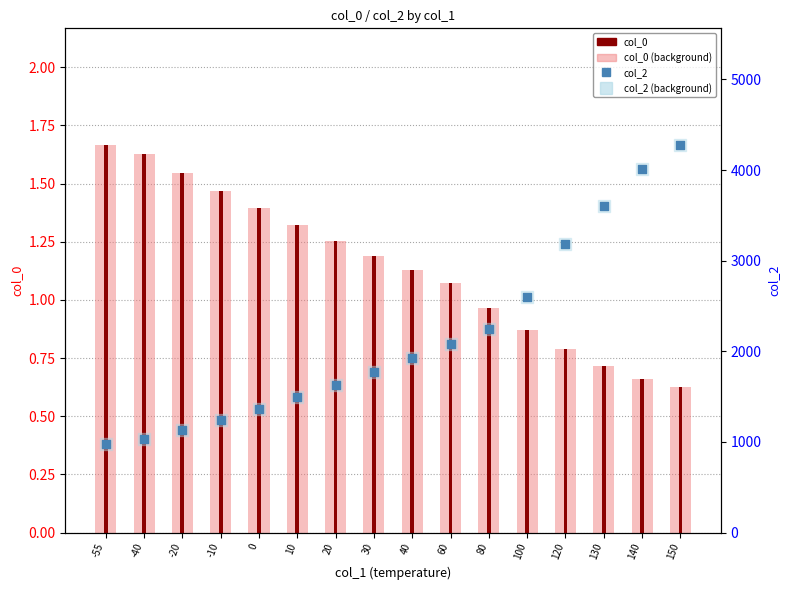

What is the total value across all series at 150?

8561.2